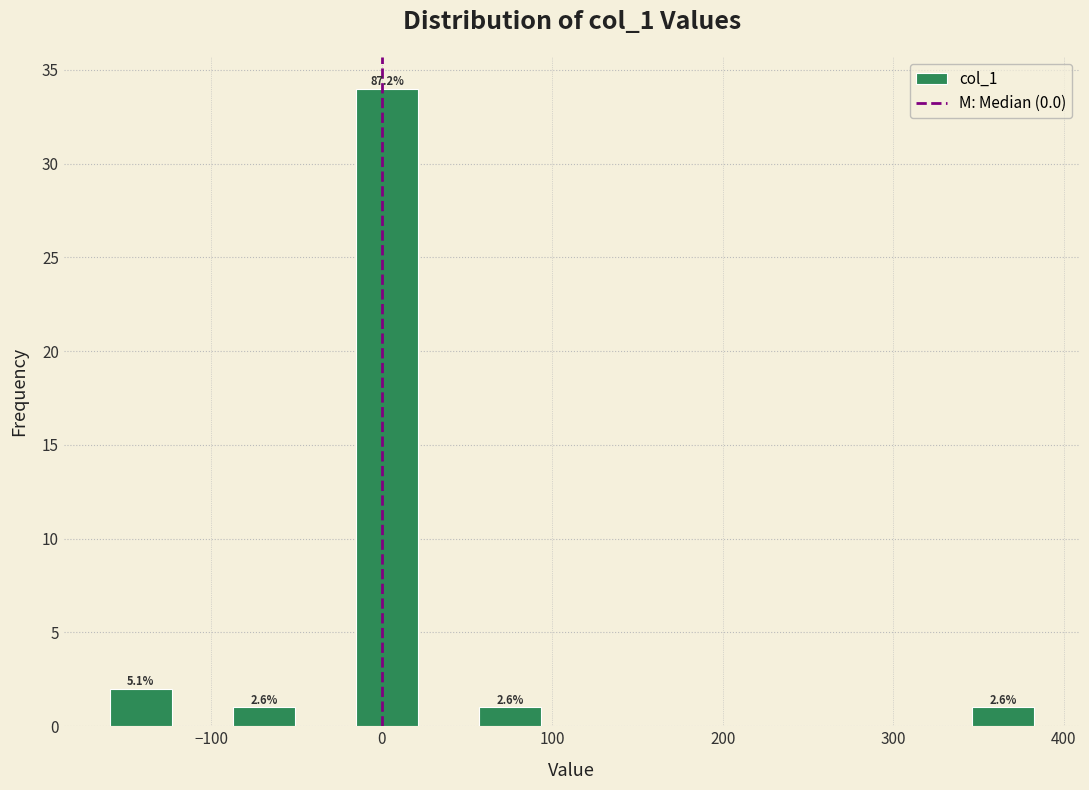

Around what value on the x-axis is the tallest bar? Give the approximate position of its centre, as read against the axis.

0